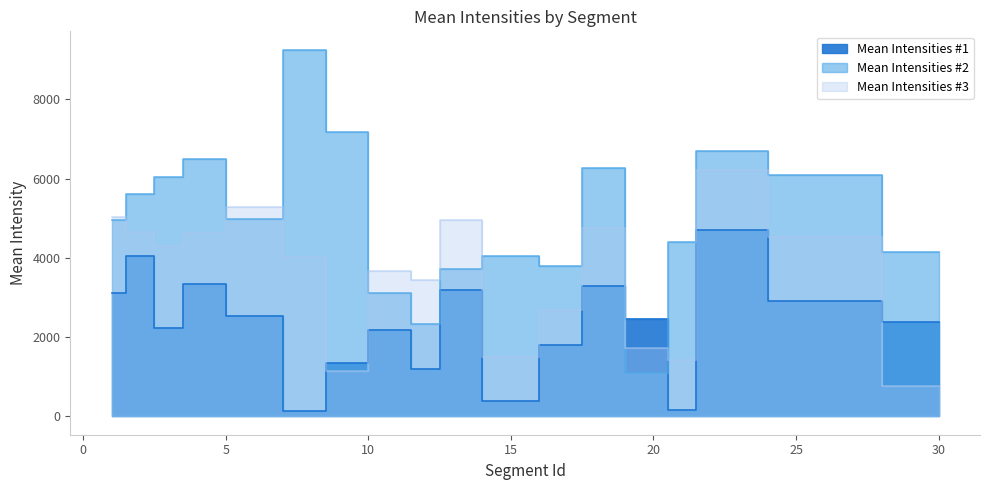

How many data points in Mean Intensities #3 are above 4311?

9